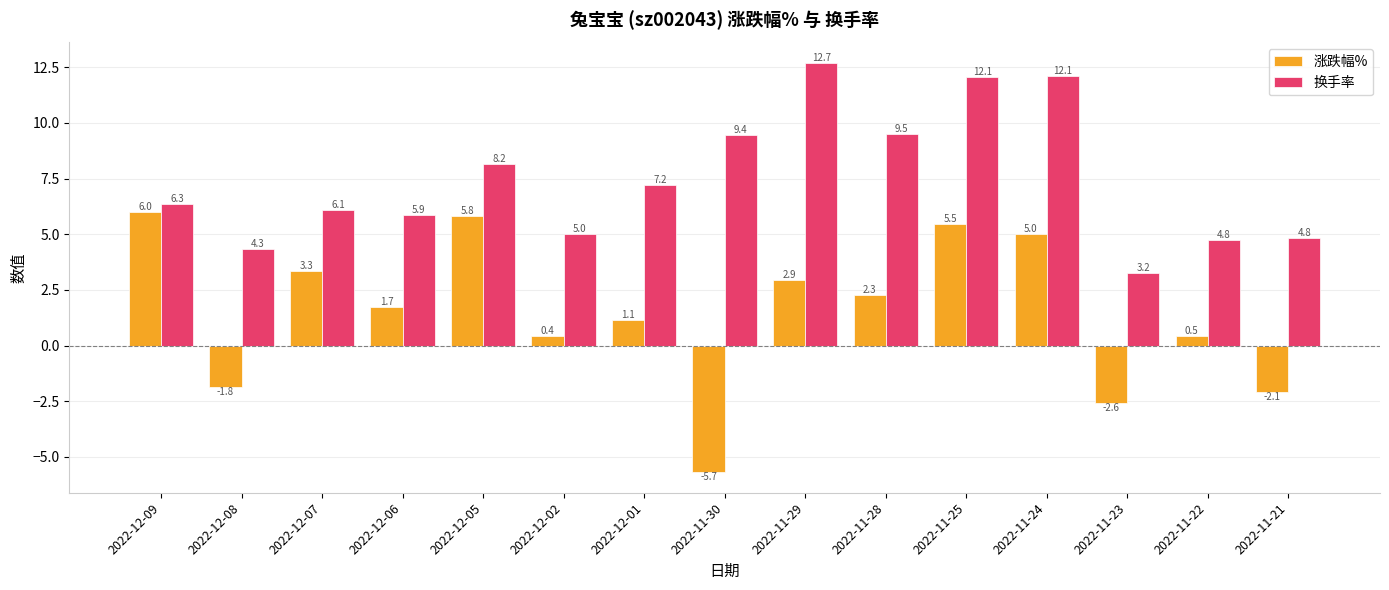

What is the total value across all series at 2022-12-06?

7.6